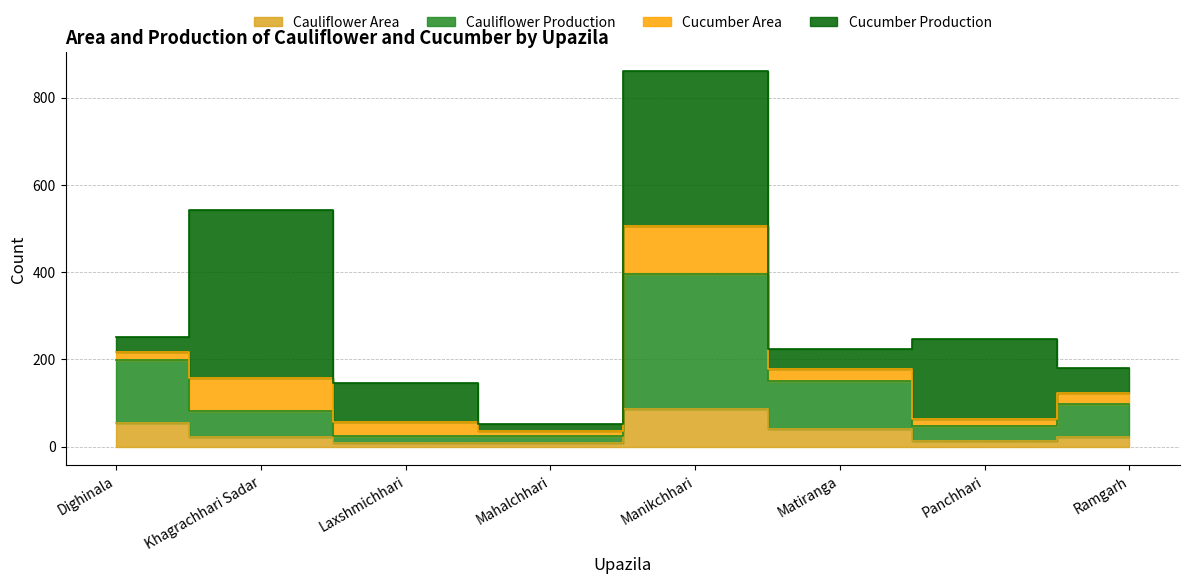

True or false: Cauliflower Production and Cauliflower Area intersect in this chart.

False